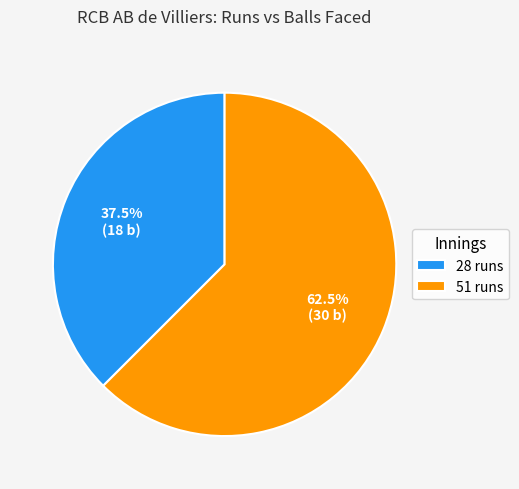

Is there a majority slice in this chart?

Yes